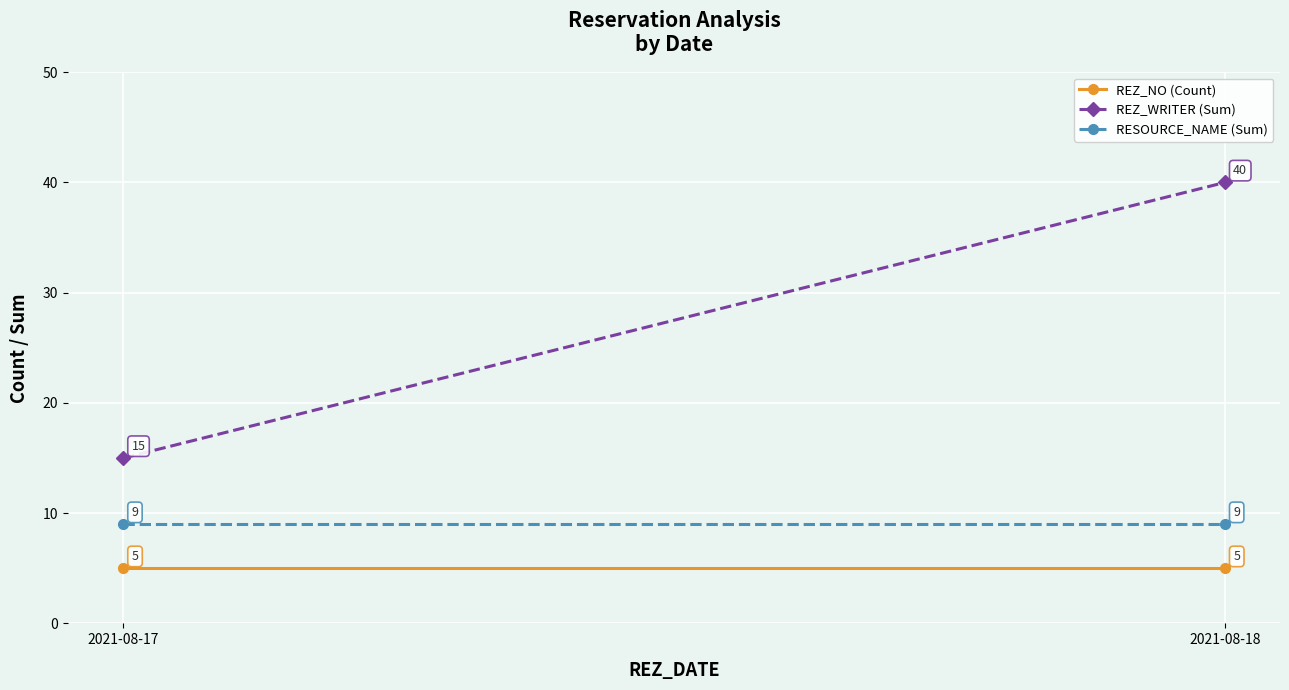

What is the sum of the REZ_WRITER (Sum) values at 2021-08-17 and 2021-08-18?

55